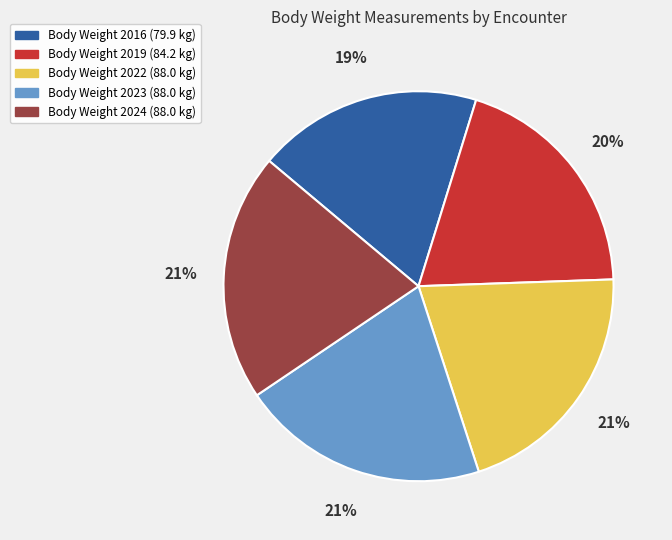

Combined, do Body Weight 2022 (88.0 kg) and Body Weight 2019 (84.2 kg) account for over 50%?

No